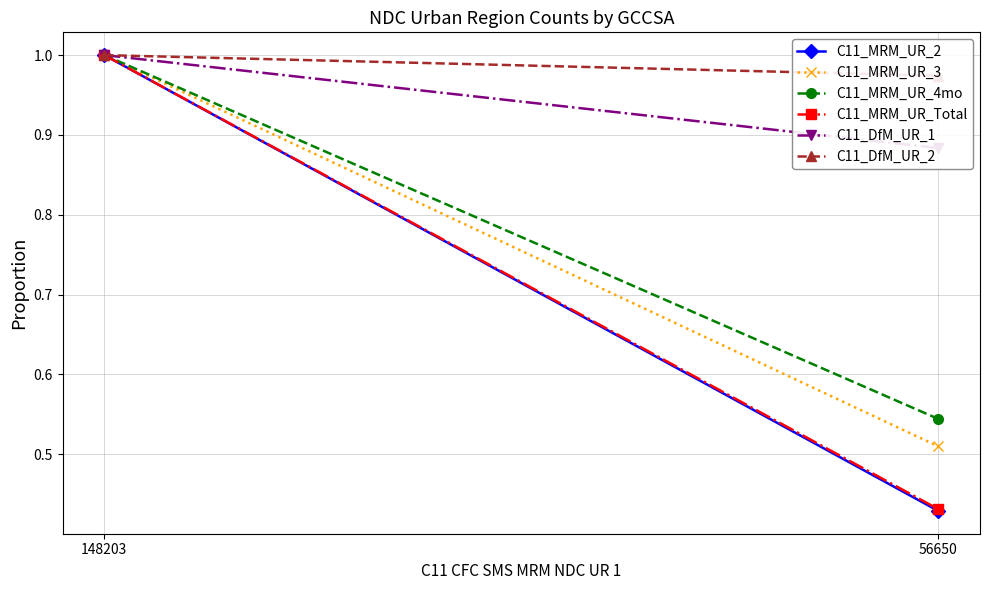

Which series has the largest total across all categories?

C11_DfM_UR_2